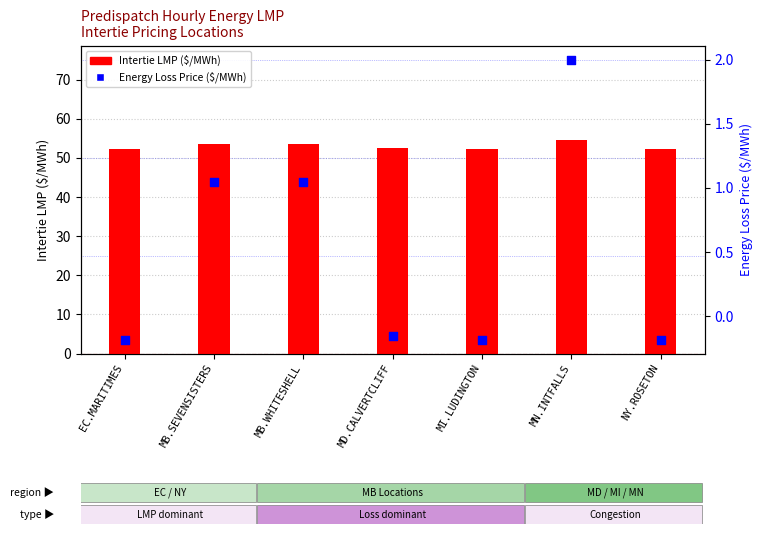

At how many categories does at least one series exceed 20?

7